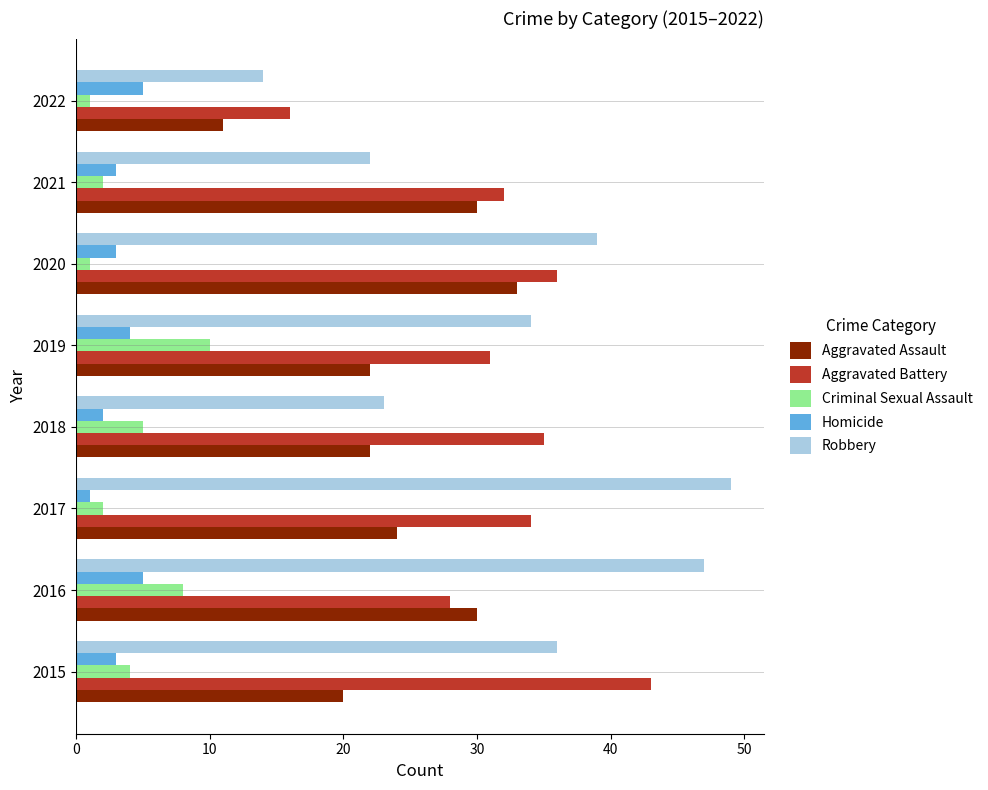

True or false: Aggravated Battery has a value of 36 at 2020.

True